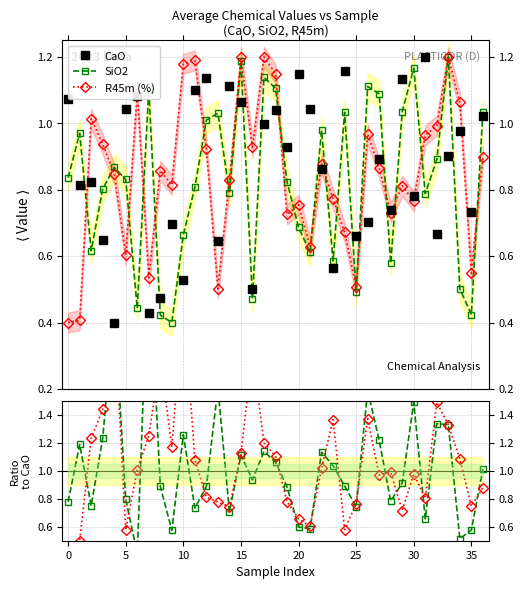

Reading left to right, what are all the values shown in this chart?

CaO: 1.1	0.8	0.8	0.6	0.4	1.0	1.1	0.4	0.5	0.7	0.5	1.1	1.1	0.6	1.1	1.1	0.5	1.0	1.0	0.9	1.1	1.0	0.9	0.6	1.2	0.7	0.7	0.9	0.7	1.1	0.8	1.2	0.7	0.9	1.0	0.7	1.0
SiO2: 0.8	1.0	0.6	0.8	0.9	0.8	0.4	1.1	0.4	0.4	0.7	0.8	1.0	1.0	0.8	1.2	0.5	1.1	1.1	0.8	0.7	0.6	1.0	0.6	1.0	0.5	1.1	1.1	0.6	1.0	1.2	0.8	0.9	1.2	0.5	0.4	1.0
R45m (%): 0.4	0.4	1.0	0.9	0.8	0.6	1.1	0.5	0.9	0.8	1.2	1.2	0.9	0.5	0.8	1.2	0.9	1.2	1.1	0.7	0.8	0.6	0.9	0.8	0.7	0.5	1.0	0.9	0.7	0.8	0.8	1.0	1.0	1.2	1.1	0.5	0.9
SiO2/CaO: 0.8	1.2	0.7	1.2	2.2	0.8	0.4	2.6	0.9	0.6	1.3	0.7	0.9	1.6	0.7	1.1	0.9	1.1	1.1	0.9	0.6	0.6	1.1	1.0	0.9	0.7	1.6	1.2	0.8	0.9	1.5	0.7	1.3	1.3	0.5	0.6	1.0
R45m/CaO: 0.4	0.5	1.2	1.4	2.1	0.6	1.0	1.3	1.8	1.2	2.2	1.1	0.8	0.8	0.7	1.1	1.8	1.2	1.1	0.8	0.7	0.6	1.0	1.4	0.6	0.8	1.4	1.0	1.0	0.7	1.0	0.8	1.5	1.3	1.1	0.7	0.9